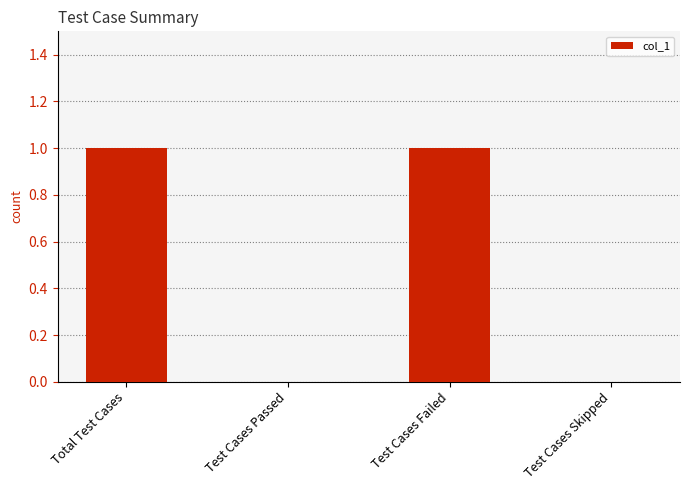

The chart shows a value of 0 at Test Cases Failed. True or false?

False